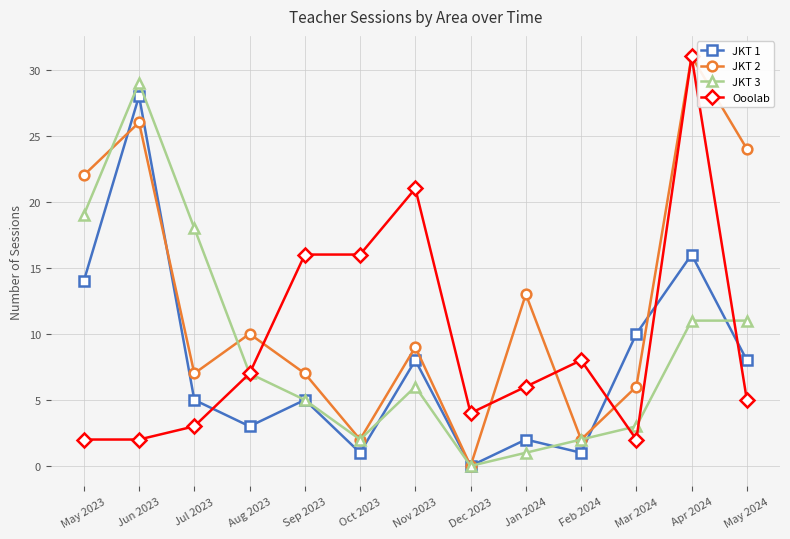

Rank the series at Mar 2024 from highest to lowest value.

JKT 1, JKT 2, JKT 3, Ooolab